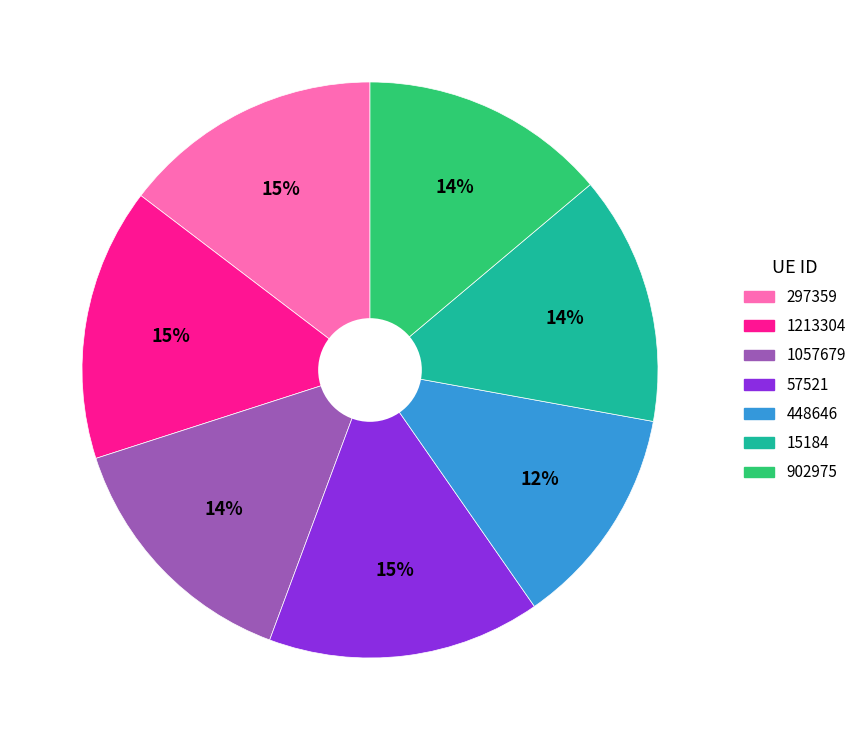

Which category has the smallest portion of the pie?

448646